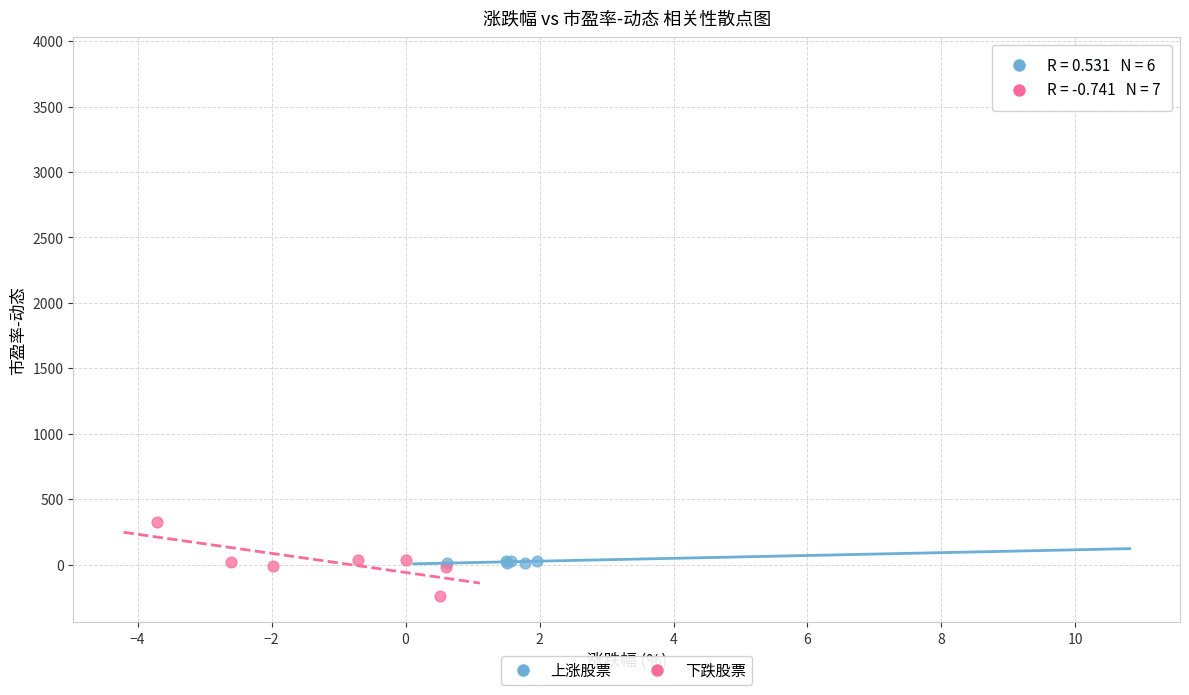

Which series contains the lowest Y value?

下跌股票